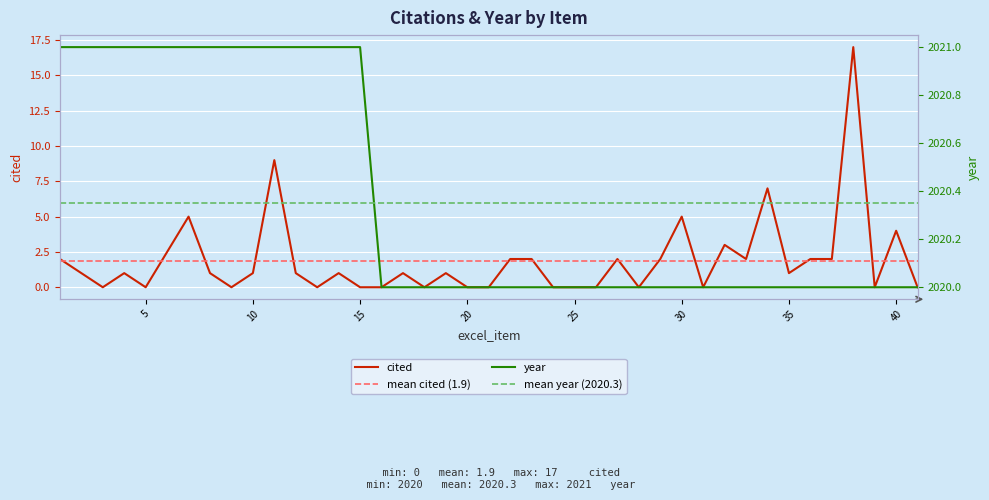

Reading left to right, list all the values displayed in this chart.

cited: 2	1	0	1	0	5	1	0	1	9	1	0	1	0	0	1	0	1	0	0	2	2	0	0	0	2	0	2	5	0	3	2	7	1	2	2	17	0	4	0
year: 2021	2021	2021	2021	2021	2021	2021	2021	2021	2021	2021	2021	2021	2021	2020	2020	2020	2020	2020	2020	2020	2020	2020	2020	2020	2020	2020	2020	2020	2020	2020	2020	2020	2020	2020	2020	2020	2020	2020	2020